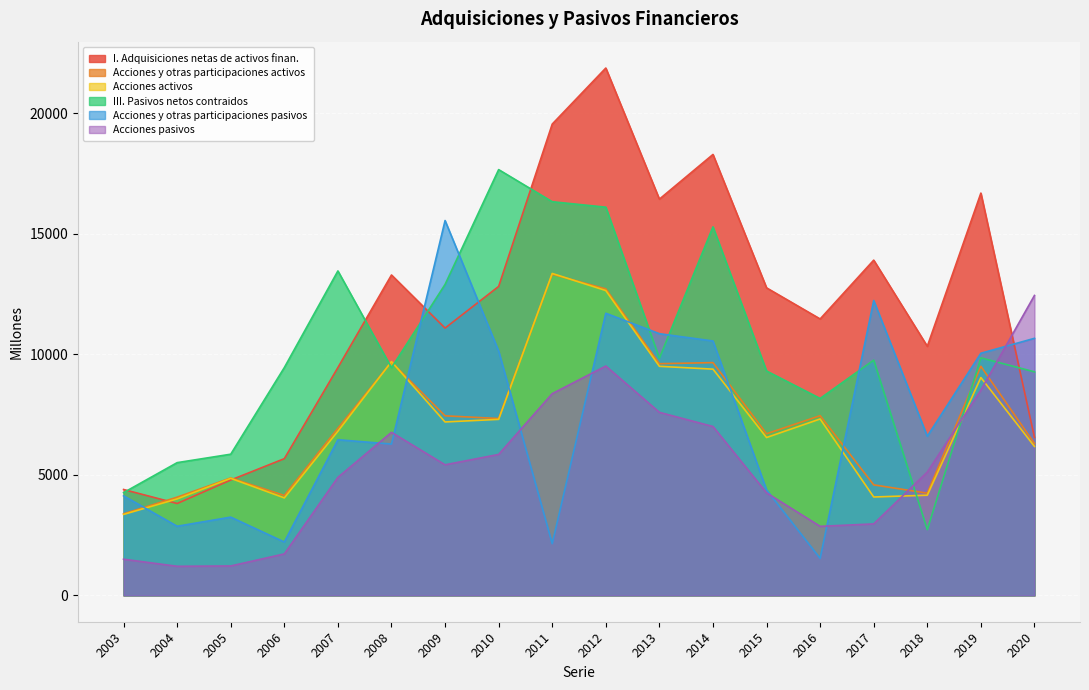

What is the total value across all series at 2008?

55142